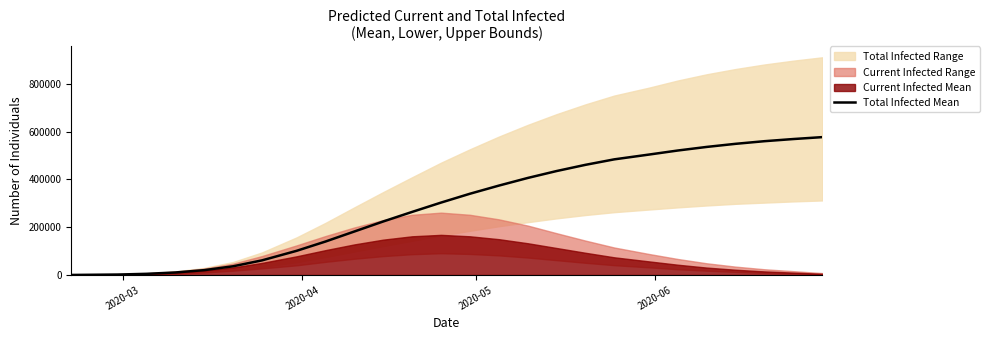

Reading left to right, extract all data points from this chart.

215	1934	2482	4935	10538	20294	36420	61135	101131	140000	182000	224000	264000	303000	340000	374000	406000	435000	461000	484000	504000	521000	536000	549000	560000	569000	577000